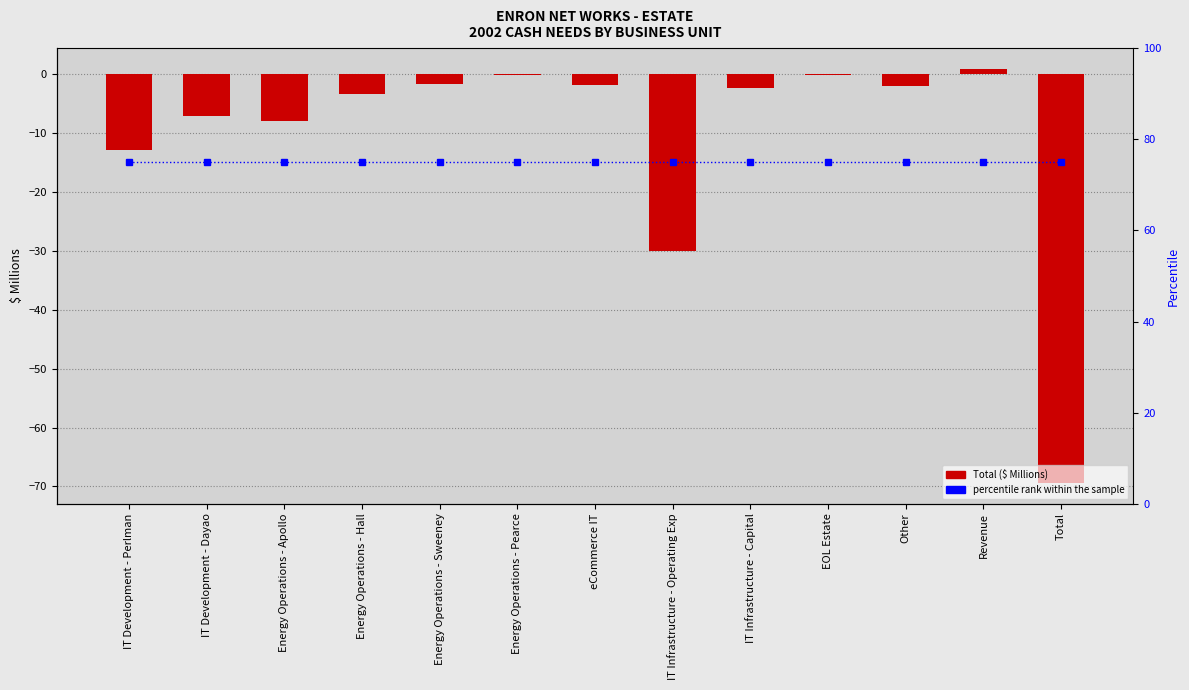

How many groups of bars are there?

13